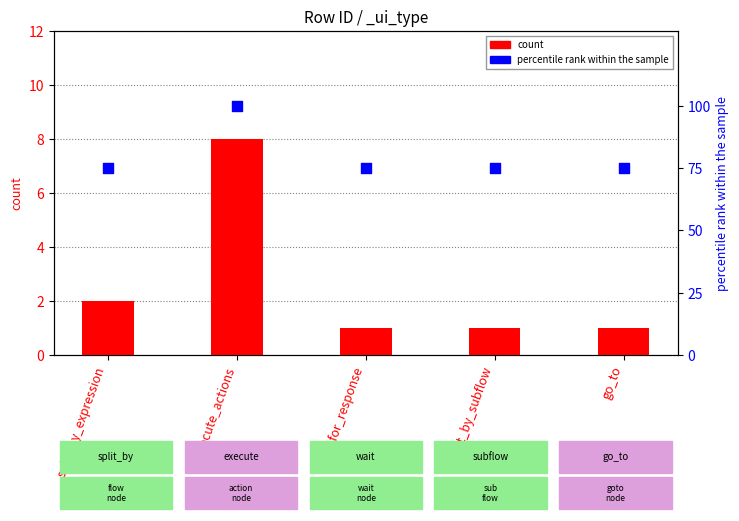

At which category is the sum across all series the highest?

execute_actions